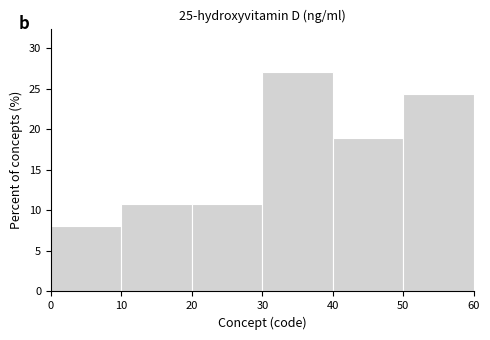

Reading left to right, list every bar in this chart as the range it spans on the x-axis followed by its height. The values are not printed on the chart, so give them approximately, as read against the axis.

0 to 10: 8.0
10 to 20: 11.0
20 to 30: 11.0
30 to 40: 27.0
40 to 50: 19.0
50 to 60: 24.5